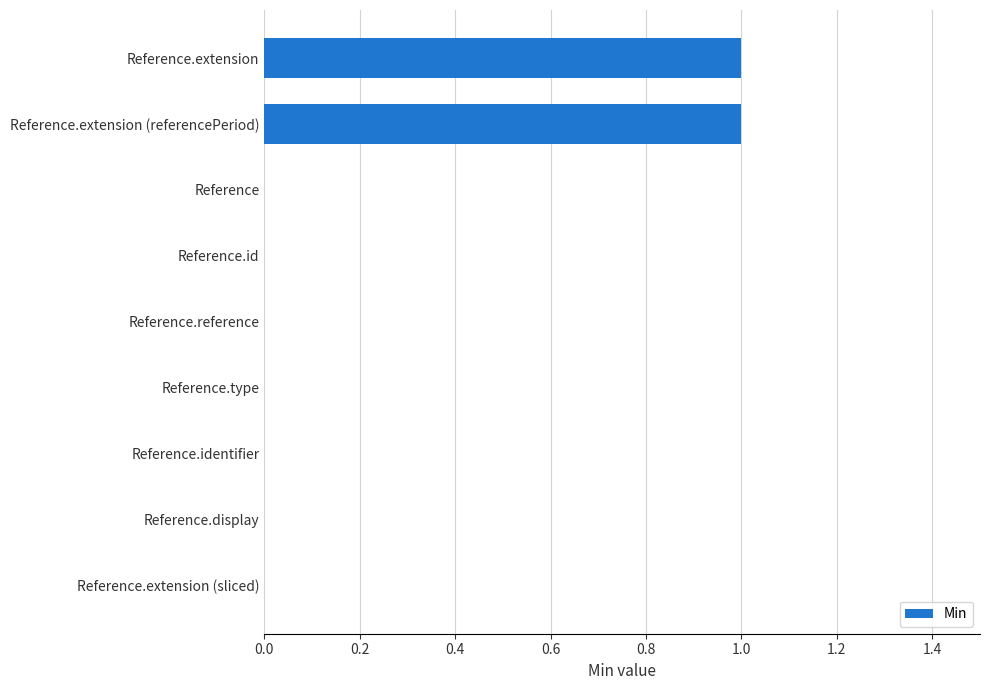

Reading top to bottom, list all the values displayed in this chart.

Reference.extension=1	Reference.extension (referencePeriod)=1	Reference=0	Reference.id=0	Reference.reference=0	Reference.type=0	Reference.identifier=0	Reference.display=0	Reference.extension (sliced)=0